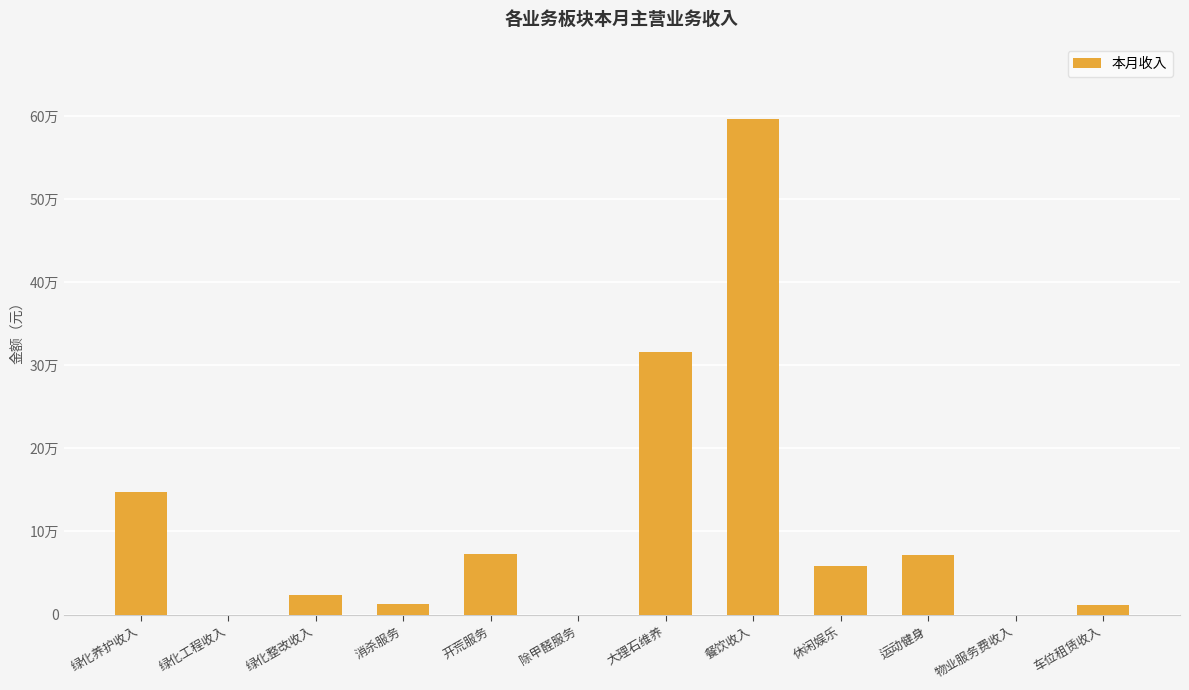

Which label corresponds to the smallest value in the chart?

绿化工程收入